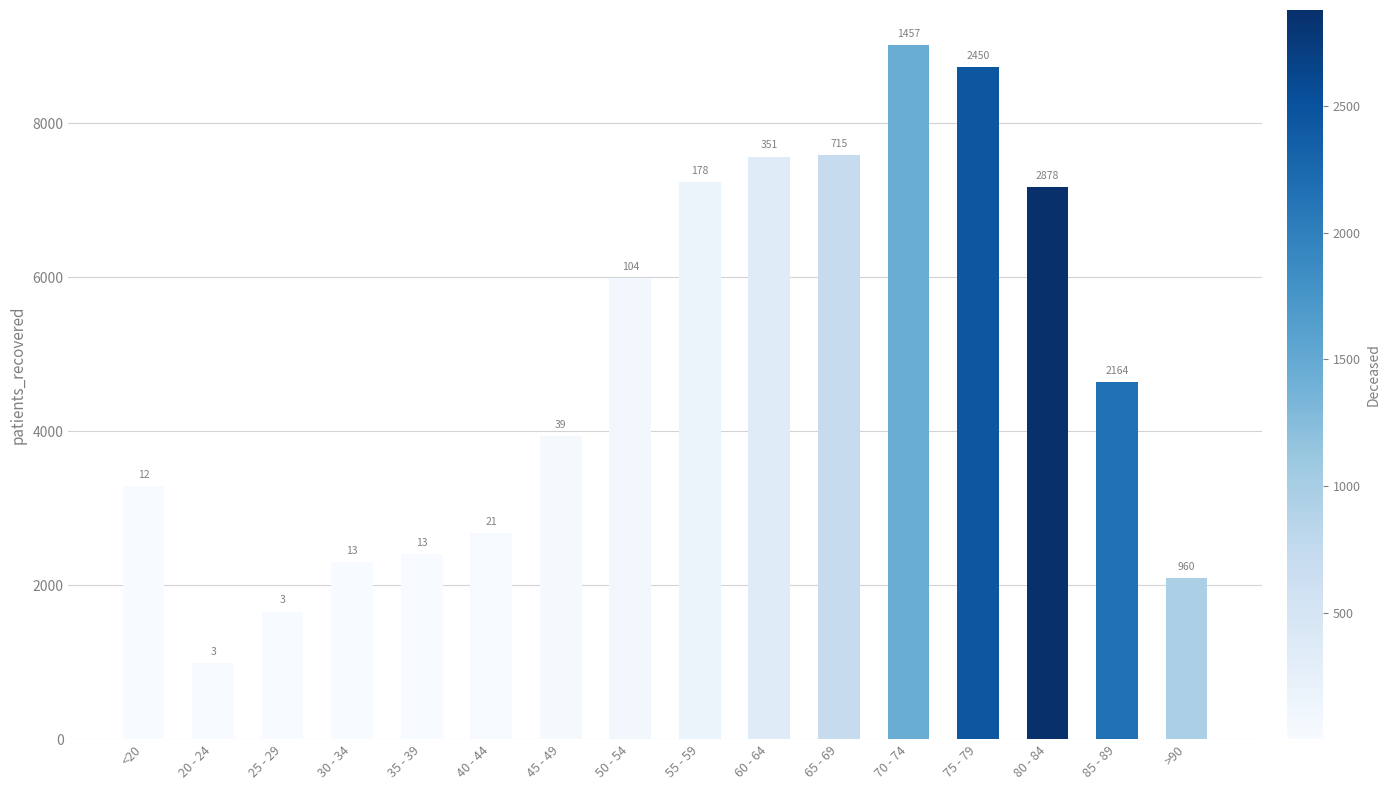

Reading left to right, list all the values displayed in this chart.

<20=3285	20 - 24=985	25 - 29=1657	30 - 34=2297	35 - 39=2402	40 - 44=2674	45 - 49=3933	50 - 54=5994	55 - 59=7242	60 - 64=7569	65 - 69=7590	70 - 74=9022	75 - 79=8731	80 - 84=7175	85 - 89=4644	>90=2092